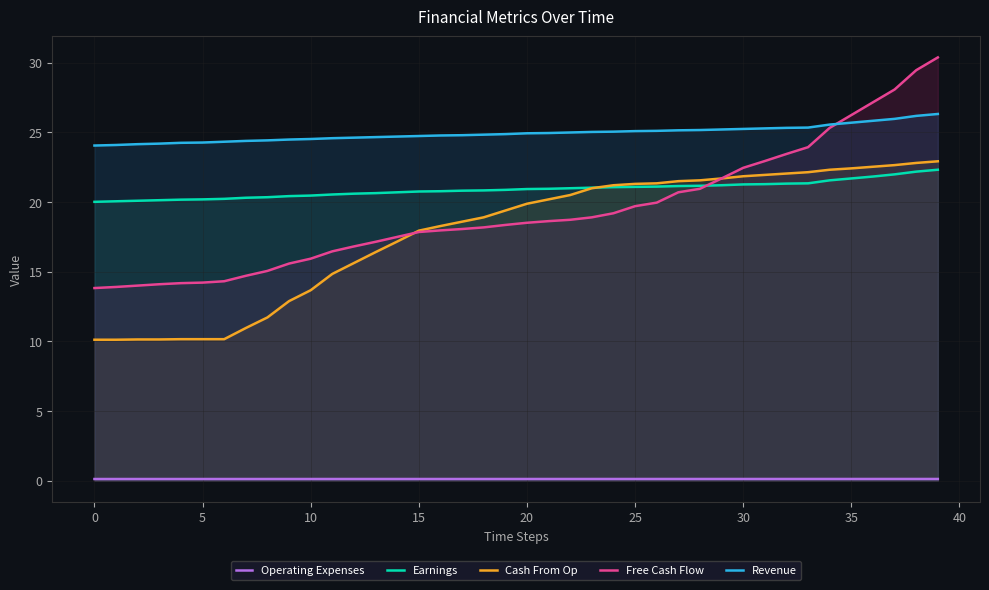

True or false: Earnings and Cash From Op cross at least once.

True